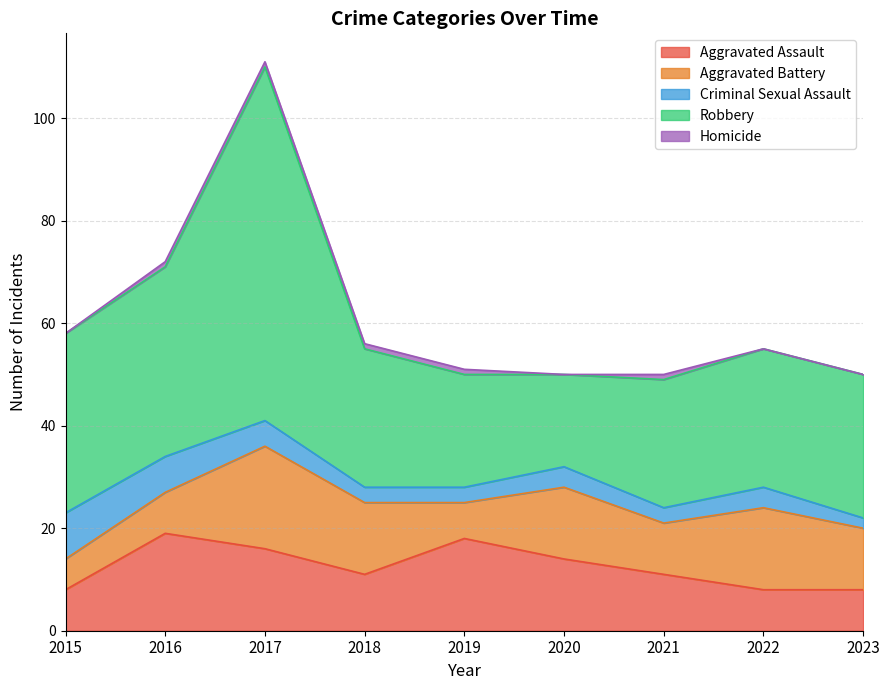

What is the value of the Aggravated Battery point at the 8th from the left?

16